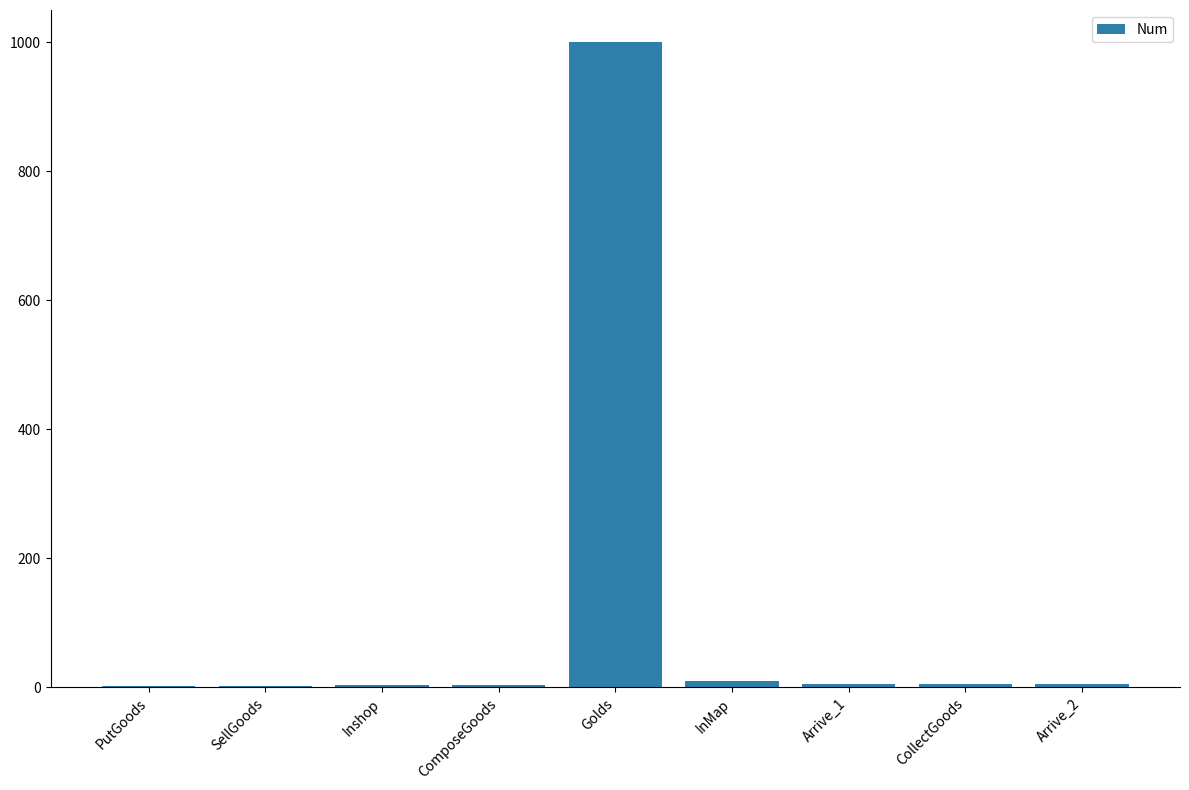

Is it true that the value at InMap is 10?

True